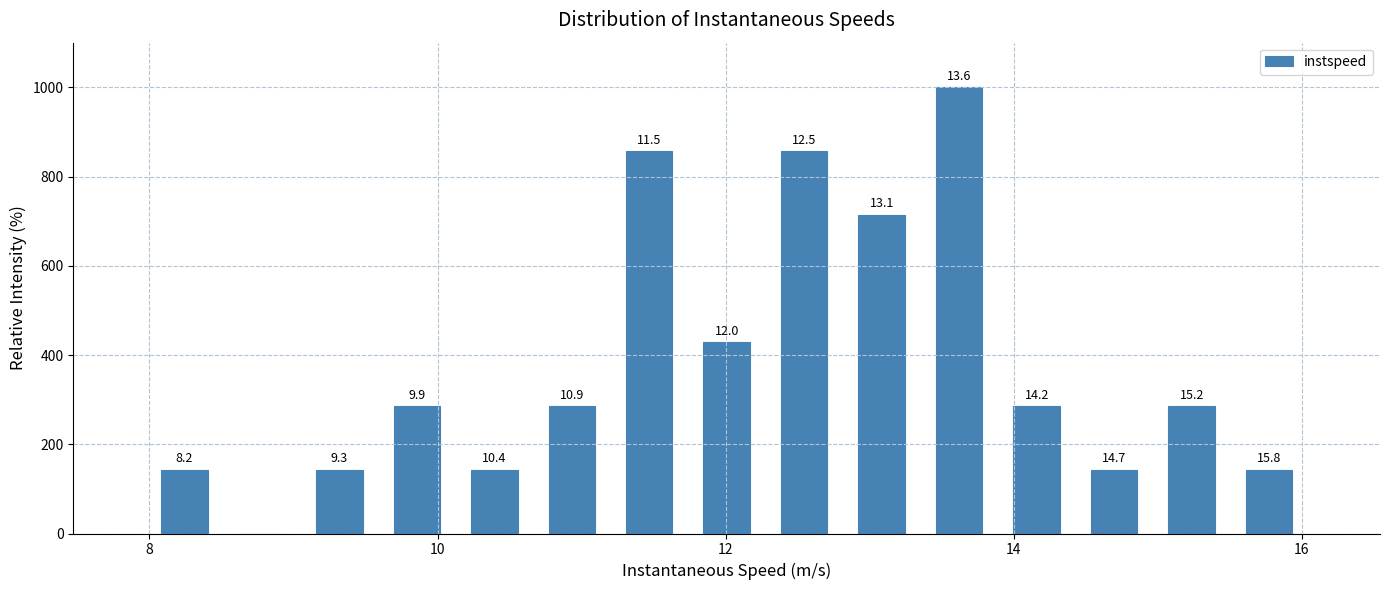

Read against the x-axis, roughly where is the centre of the tallest bar?

13.6